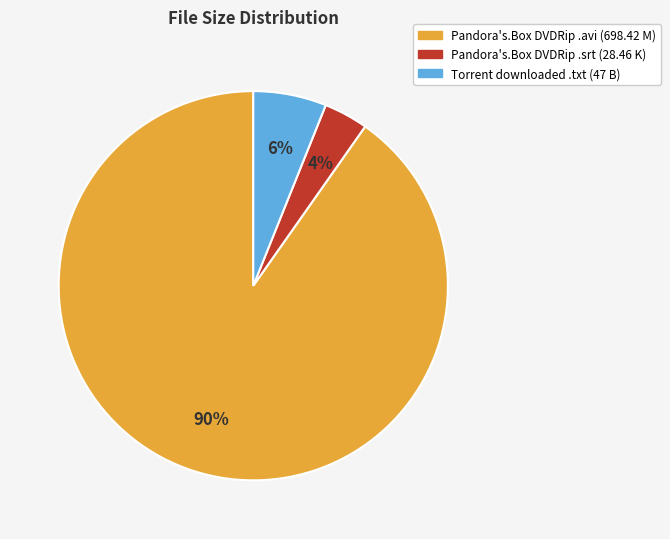

Is there any slice that represents more than half of the pie?

Yes